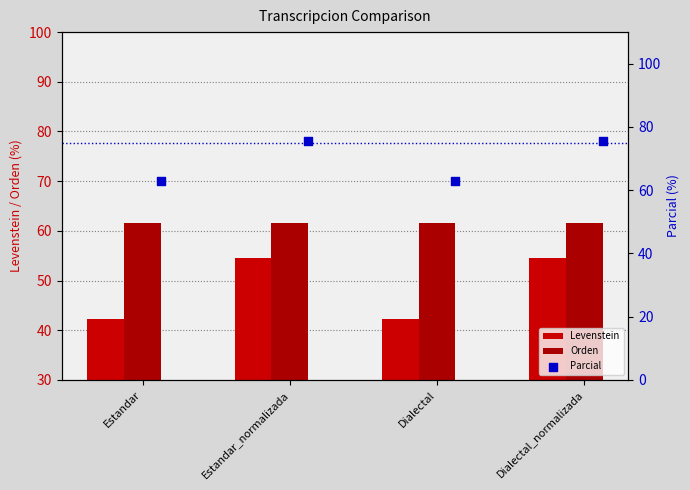

What is the total value across all series at Dialectal_normalizada?

191.8